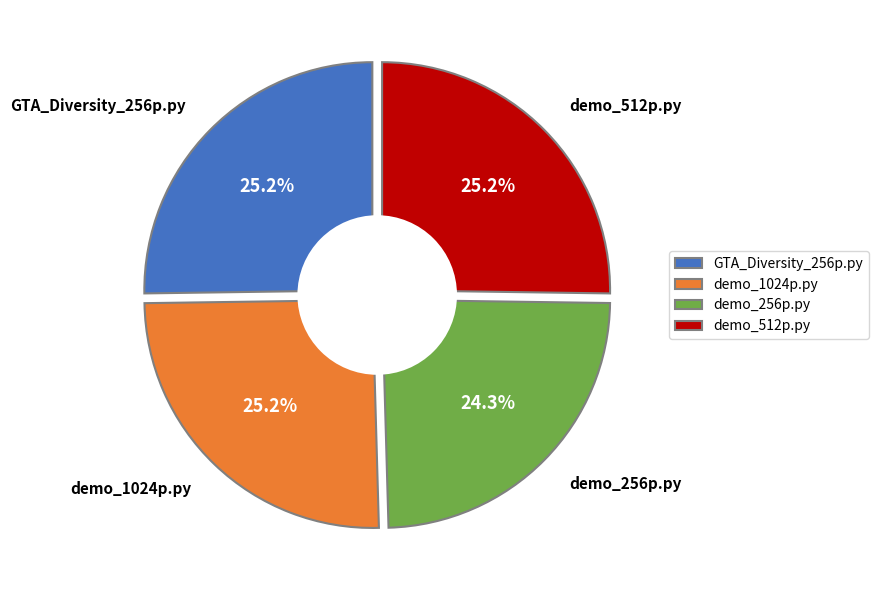

Which slice is the largest?

GTA_Diversity_256p.py